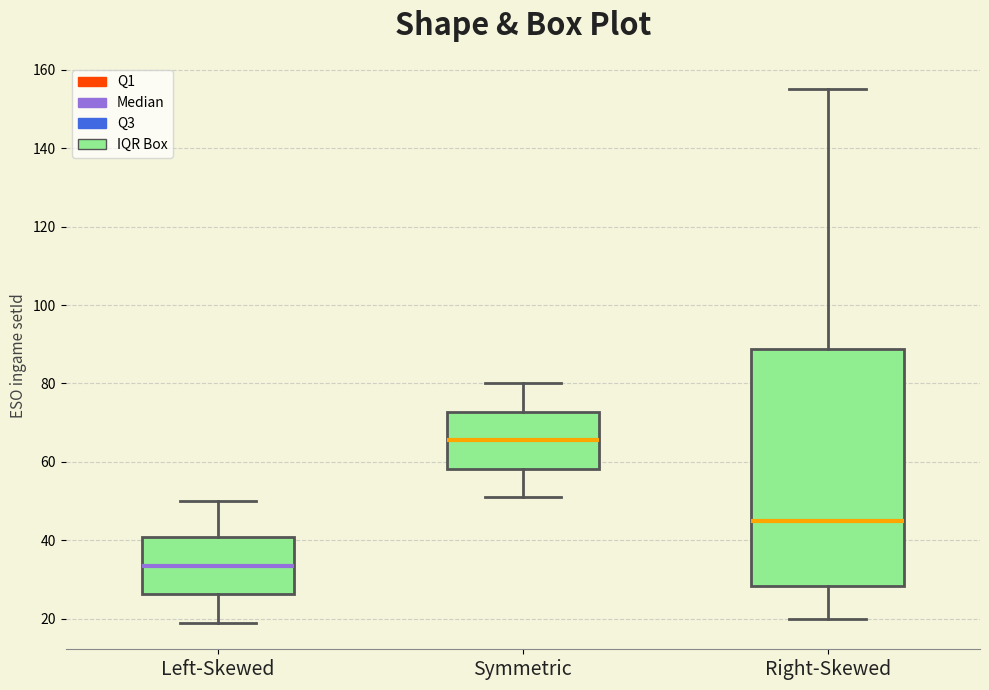

Where is the lower edge of the box for Left-Skewed on the y-axis? The values are not printed on the chart, so give them approximately, as read against the axis.

26